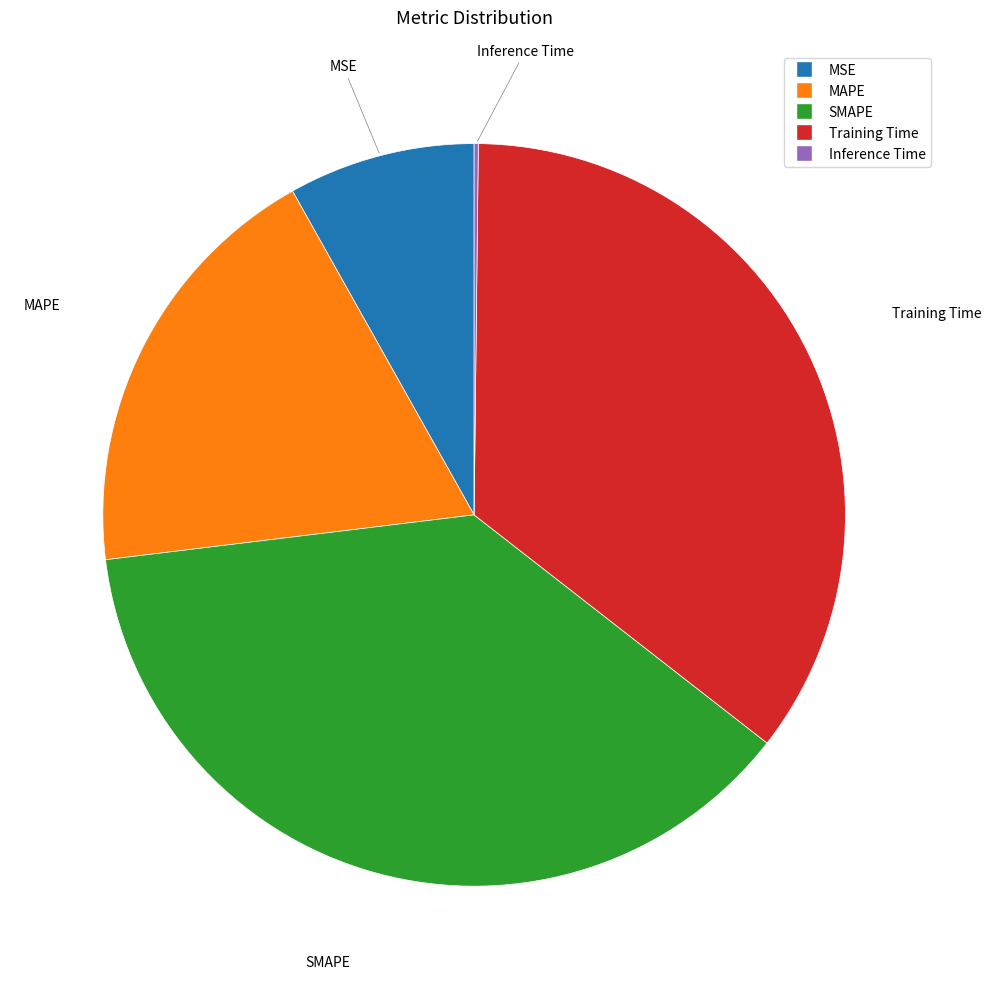

Is there any slice that represents more than half of the pie?

No